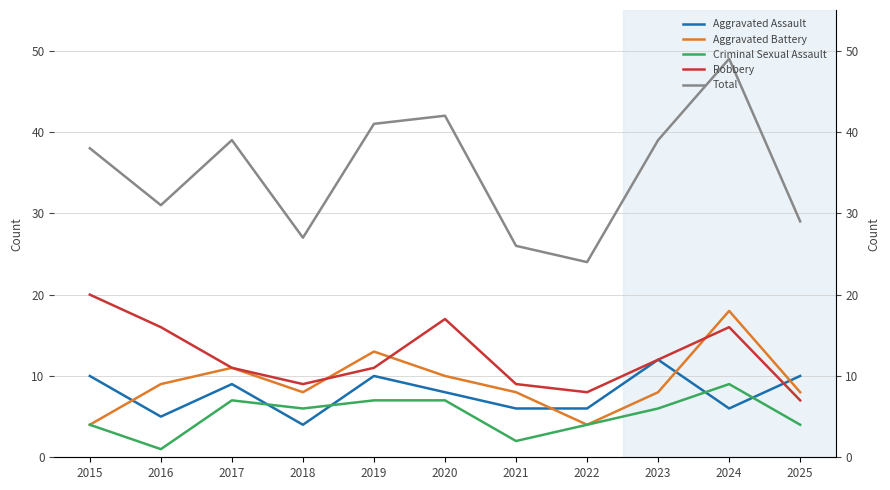

Where do Robbery and Aggravated Battery first cross each other?

2018 and 2019